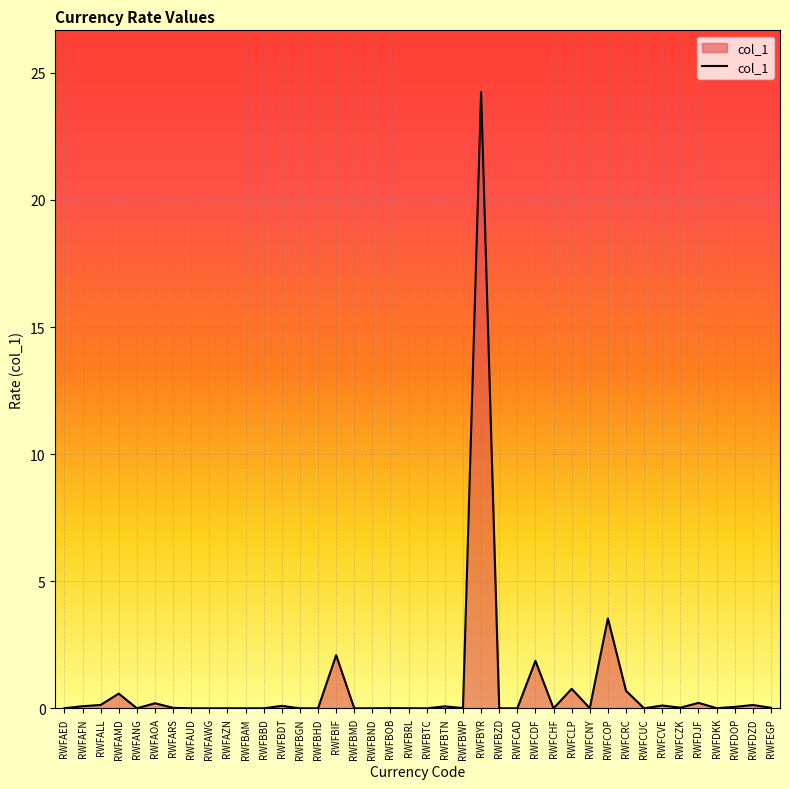

What is the maximum value shown in the chart?

24.2